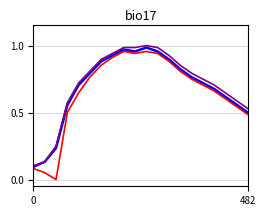

How many lines are shown in the chart?

3